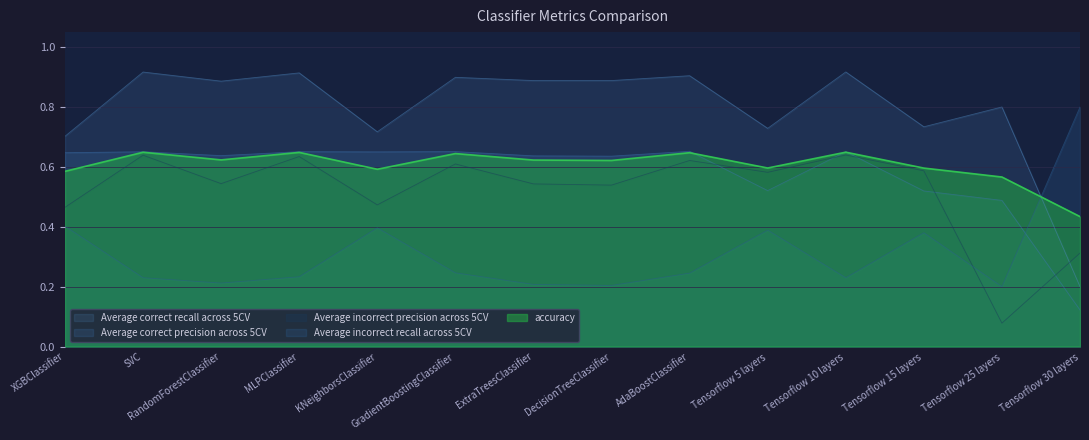

The Average correct recall across 5CV series shows 1.3 at AdaBoostClassifier. True or false?

False